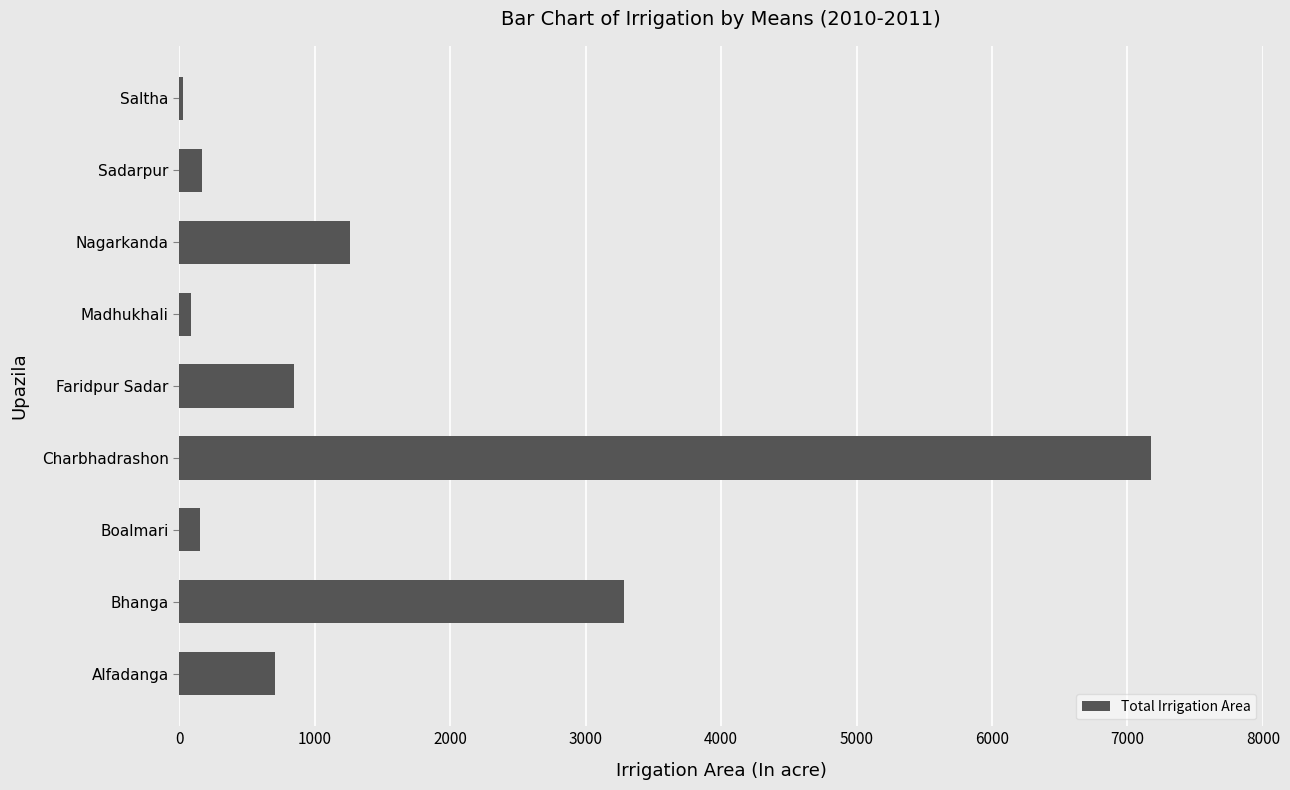

What is the change in value from Bhanga to Faridpur Sadar?

-2440